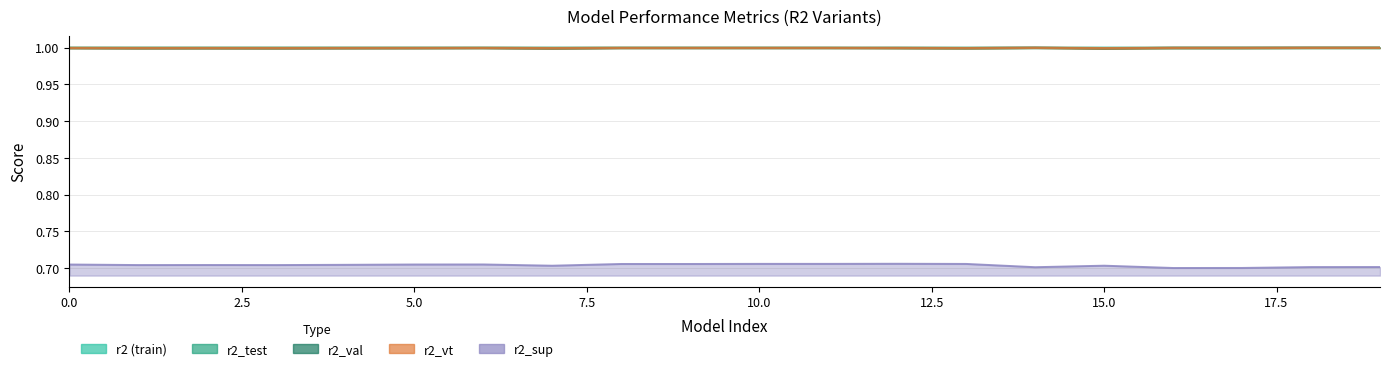

True or false: r2_test has a value of 1.0 at 11.

True